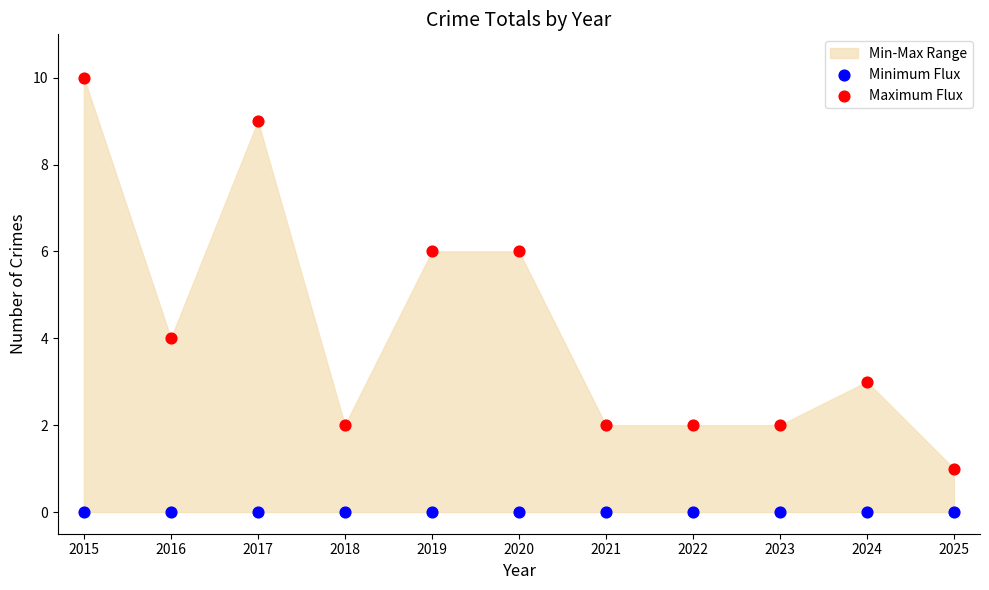

Which series contains the highest Y value?

Maximum Flux